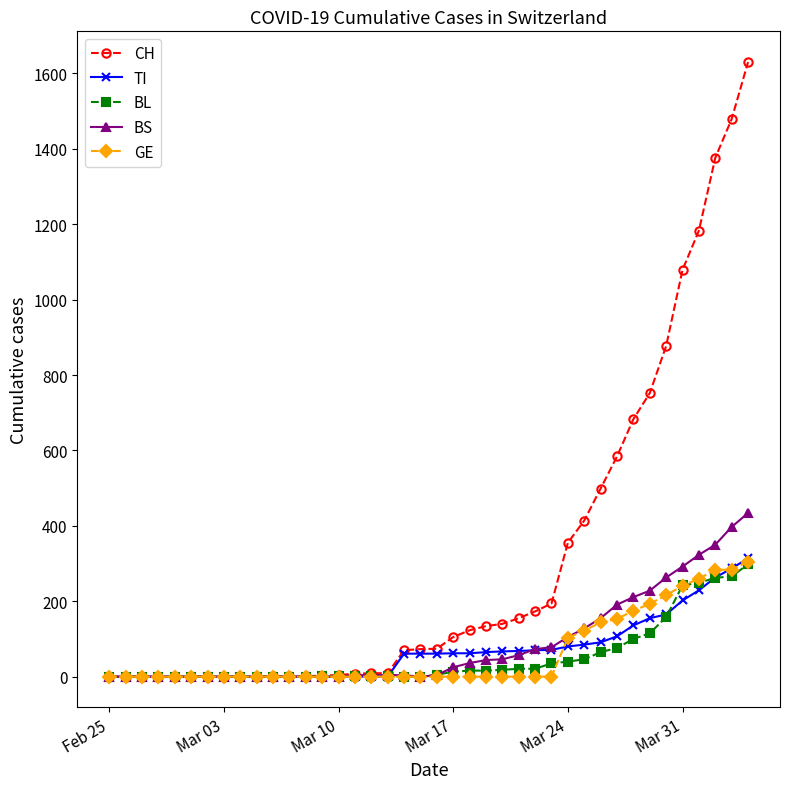

What is the value of the TI point at the 31st from the left?

91